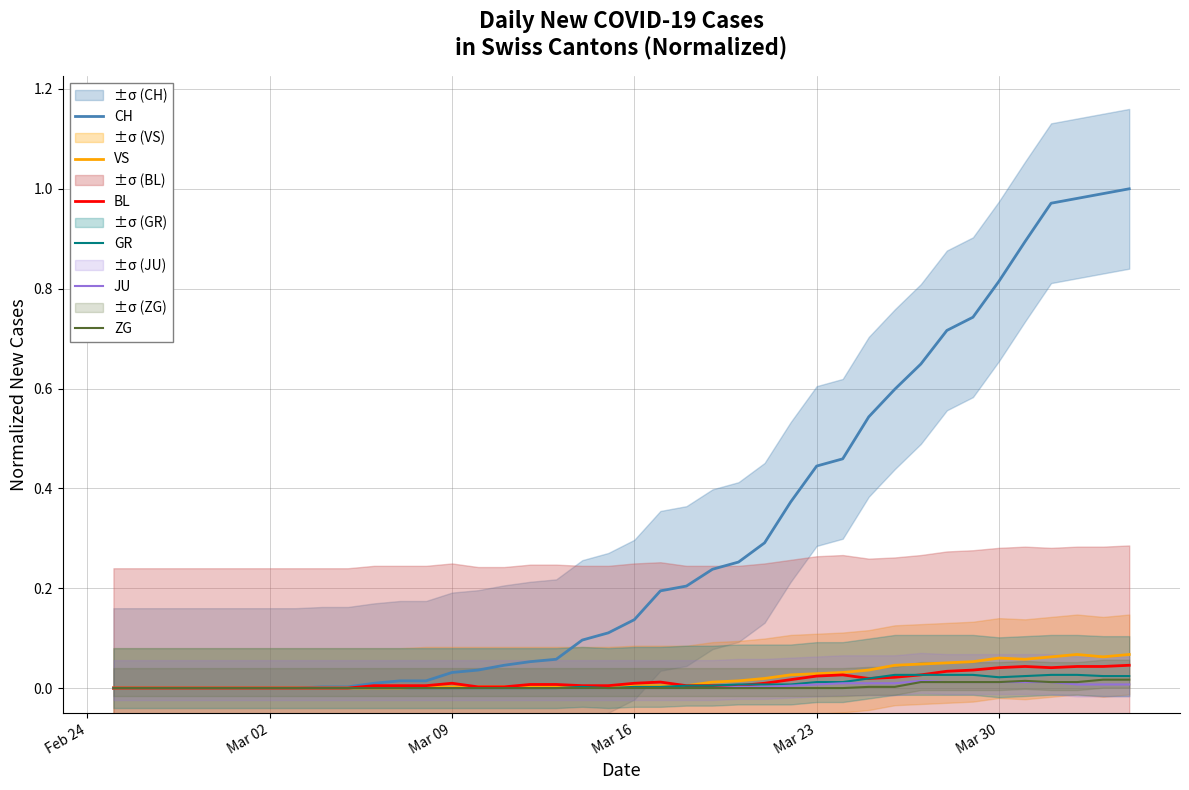

Rank the series by their maximum value, from lowest to highest.

JU, ZG, GR, BL, VS, CH